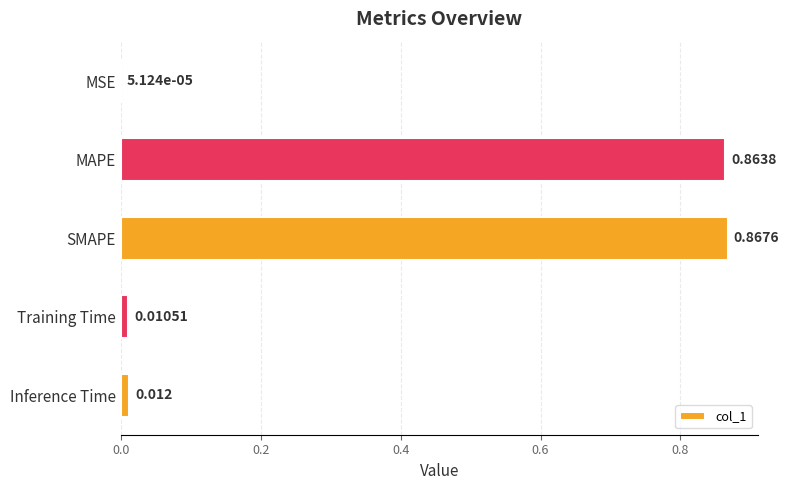

Which has a higher value, Training Time or SMAPE?

SMAPE